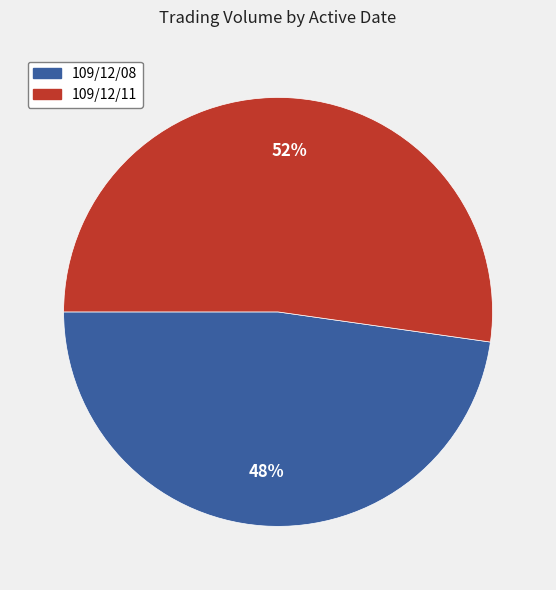

Combined, do 109/12/11 and 109/12/08 account for over 50%?

Yes